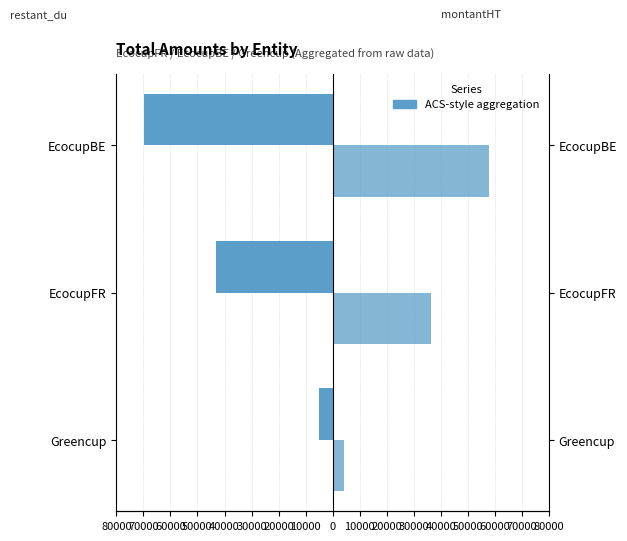

Reading right to left, what are all the values shown in this chart?

restant_du: -69906.4	-43309.9	-5031.9
montantHT: 58003.1	36289.8	4219.6